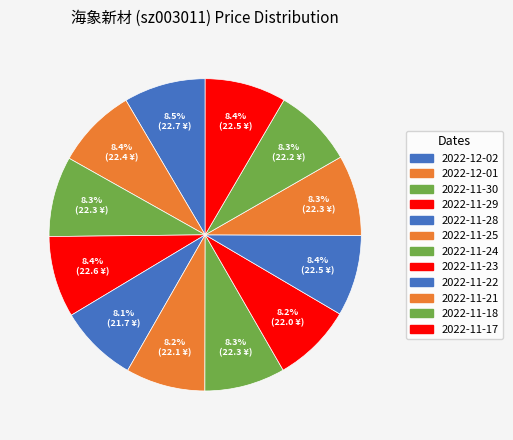

What is the ratio of the value at 2022-11-23 to the value at 2022-11-29?

1.0